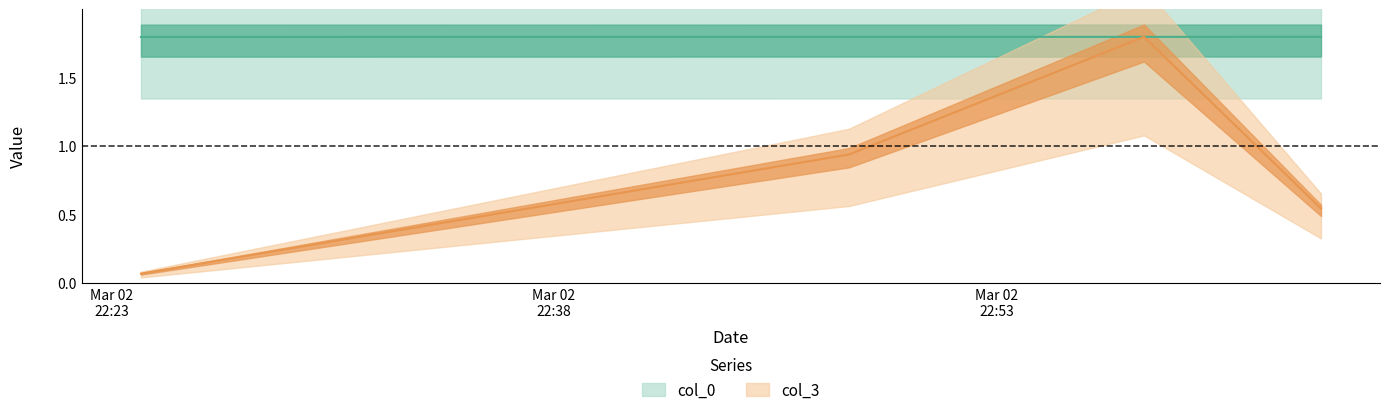

Reading left to right, transcribe all the data shown in this chart.

col_0: 1.8	1.8	1.8	1.8
col_3: 0.1	0.9	1.8	0.5